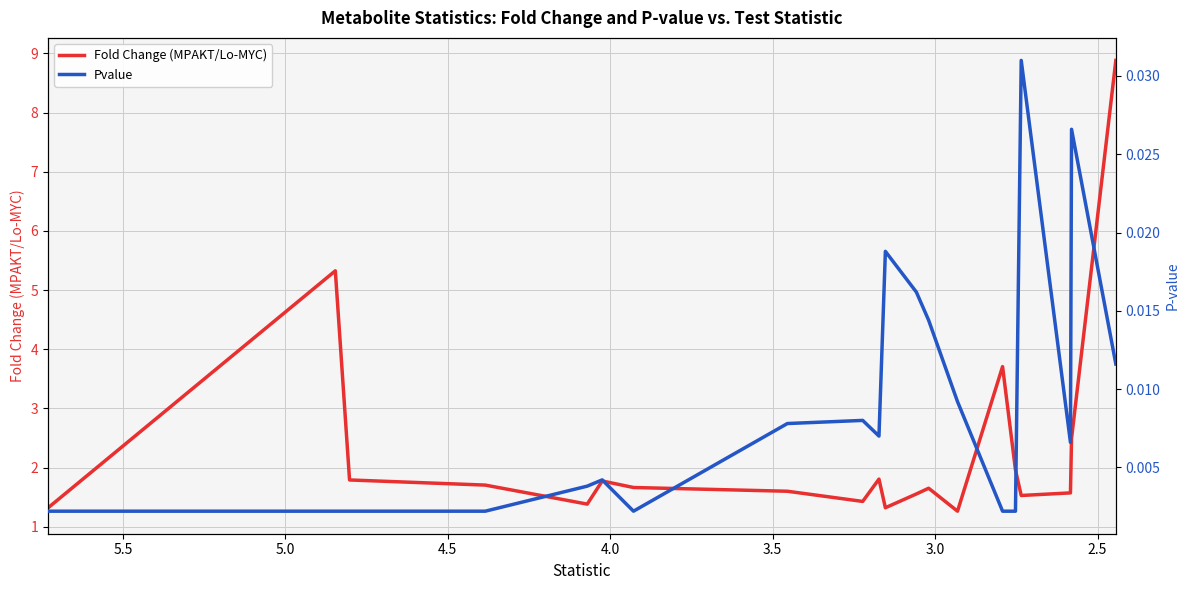

What is the average value of the Fold Change (MPAKT/Lo-MYC) series?

2.3